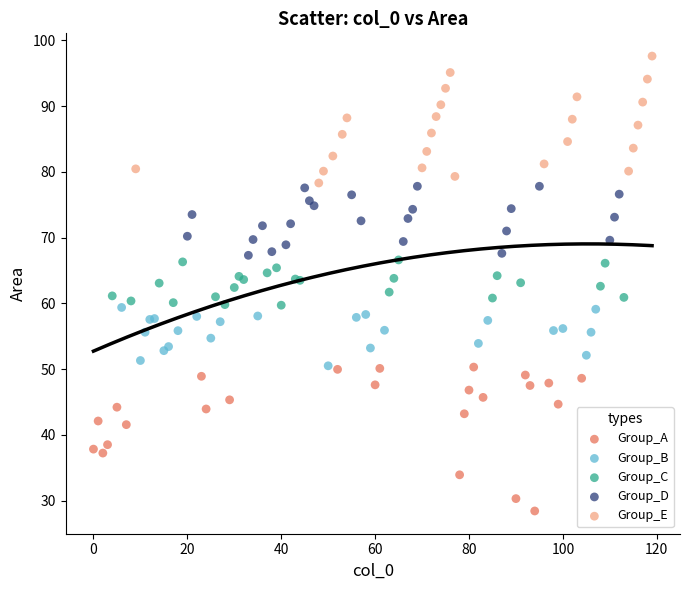

What are all the series names shown in the legend?

Group_A, Group_B, Group_C, Group_D, Group_E